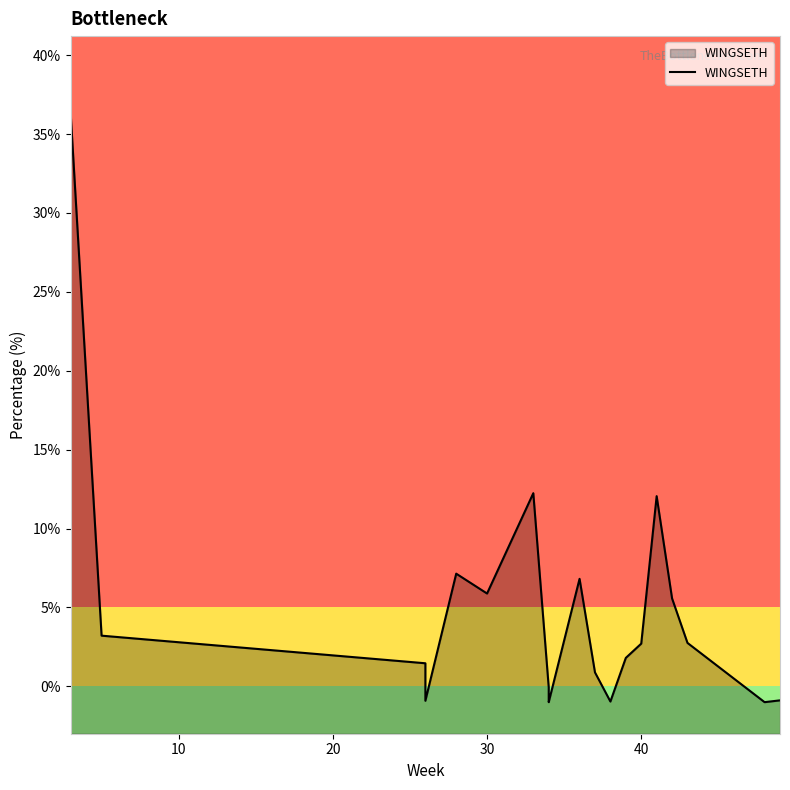

What is the smallest value displayed?

-1.0